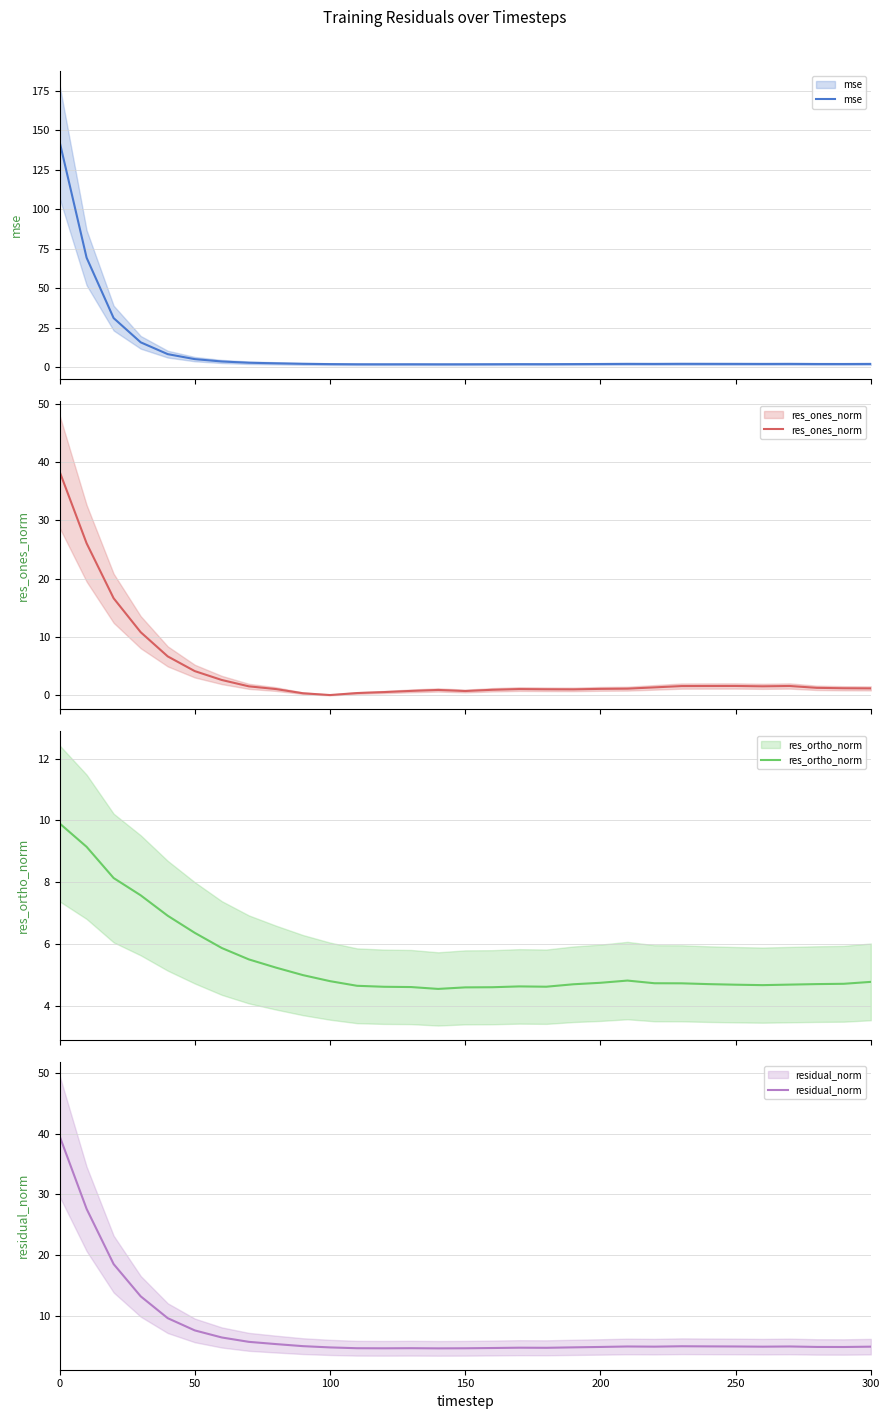

The value of res_ones_norm at 18 is 1.8. True or false?

False